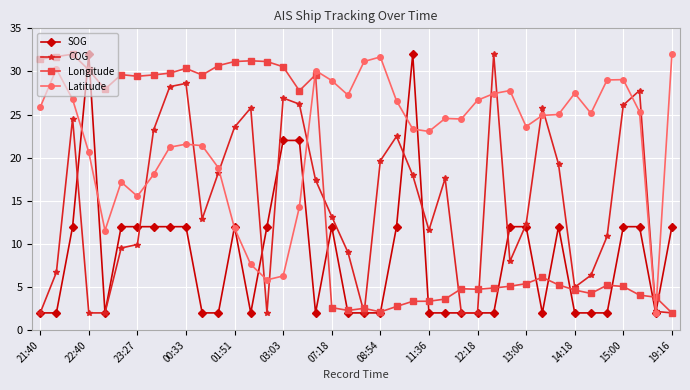

What are all the series names shown in the legend?

SOG, COG, Longitude, Latitude